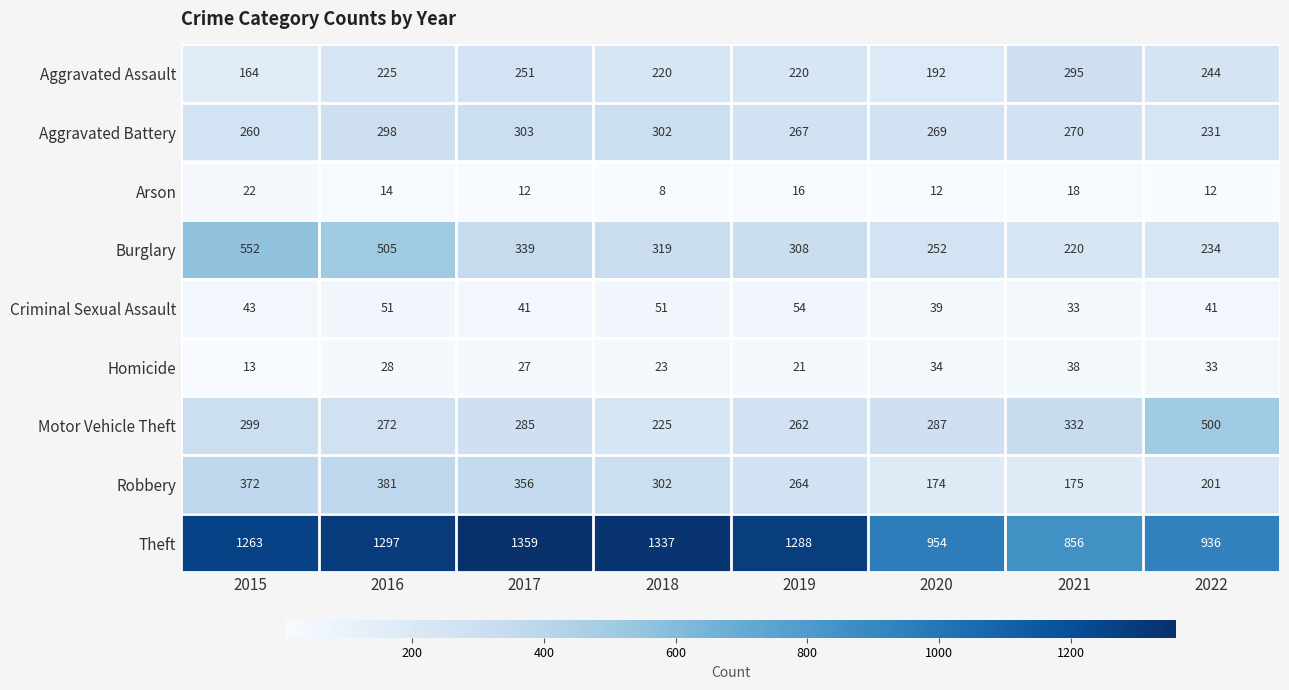

At which label does Burglary reach its peak?

2015